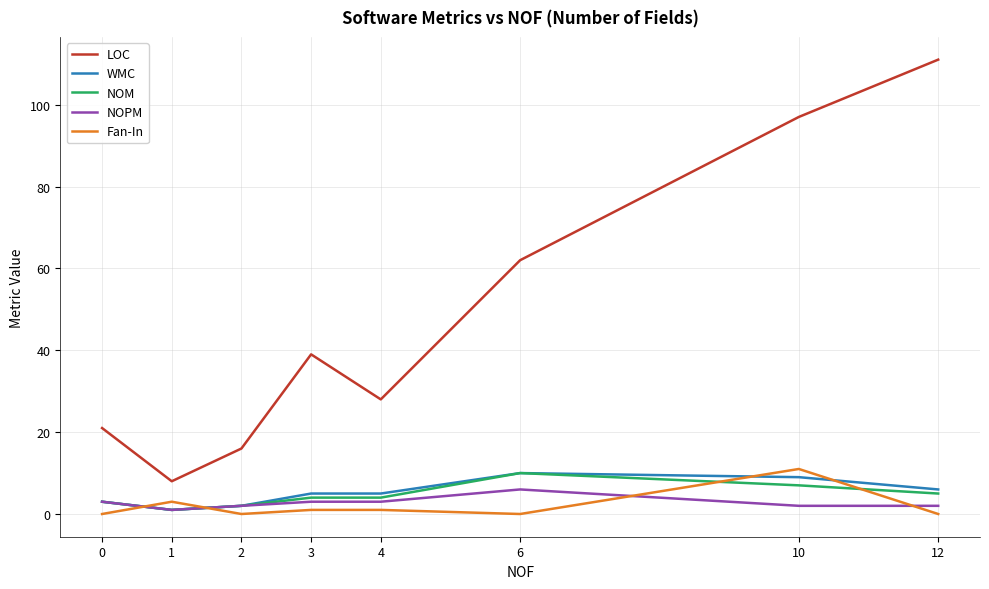

List the labels in order of LOC value, smallest first.

1, 2, 0, 4, 3, 6, 10, 12